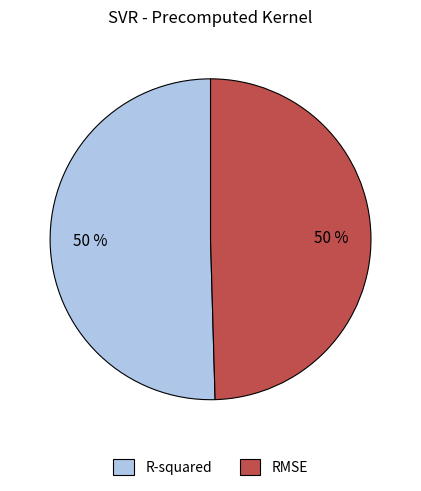

To the nearest percent, what portion does RMSE represent?

50%